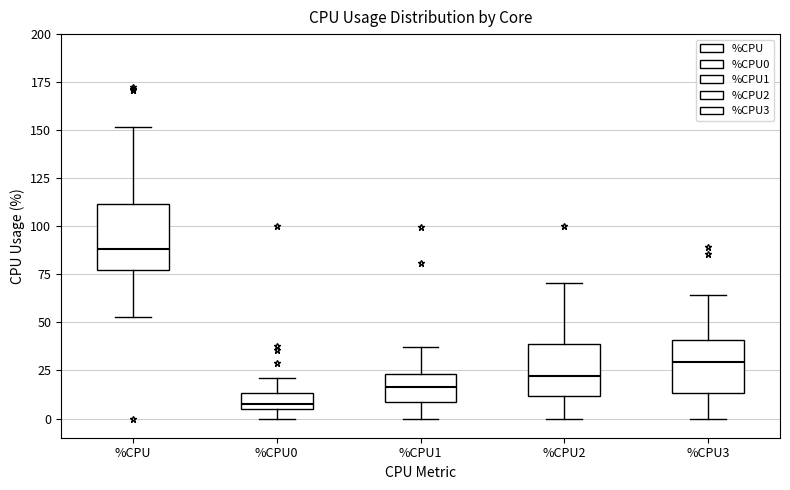

Which box's median line is the highest?

%CPU